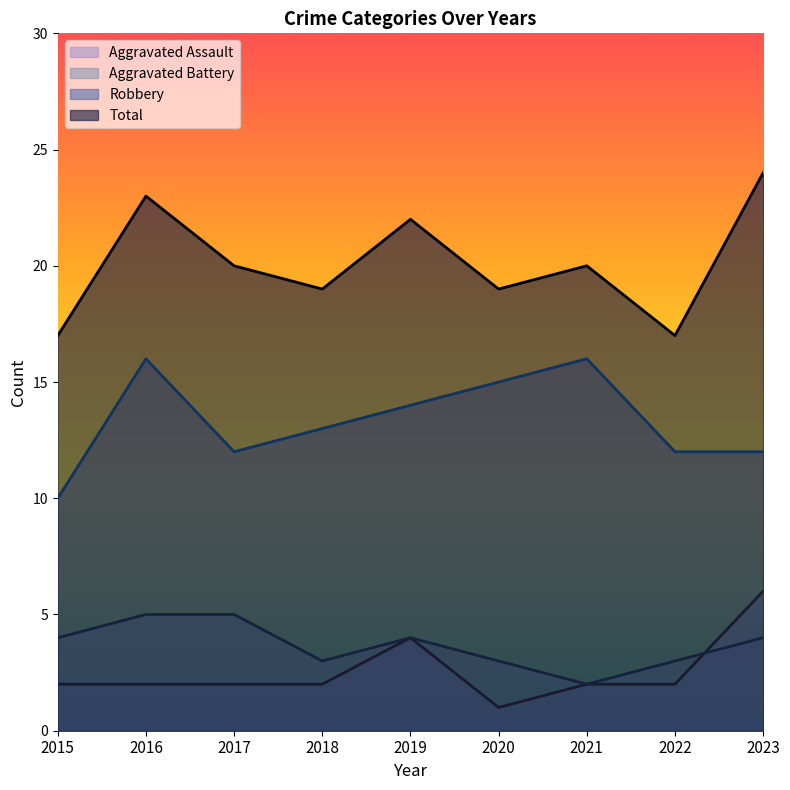

True or false: Aggravated Battery and Robbery intersect in this chart.

False